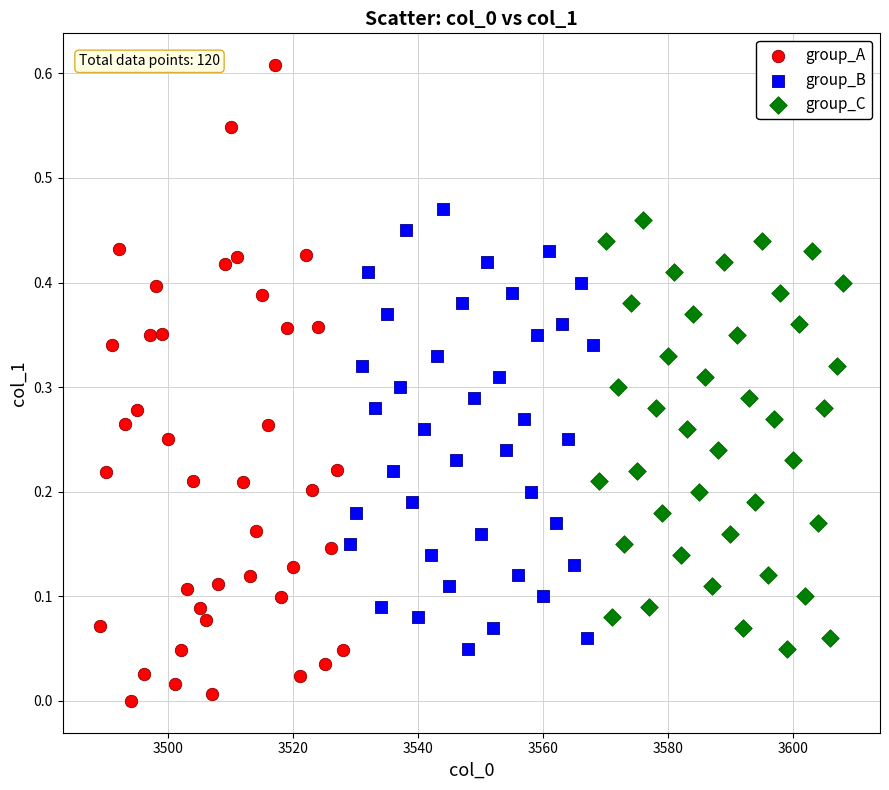

Which series reaches the minimum Y coordinate?

group_A